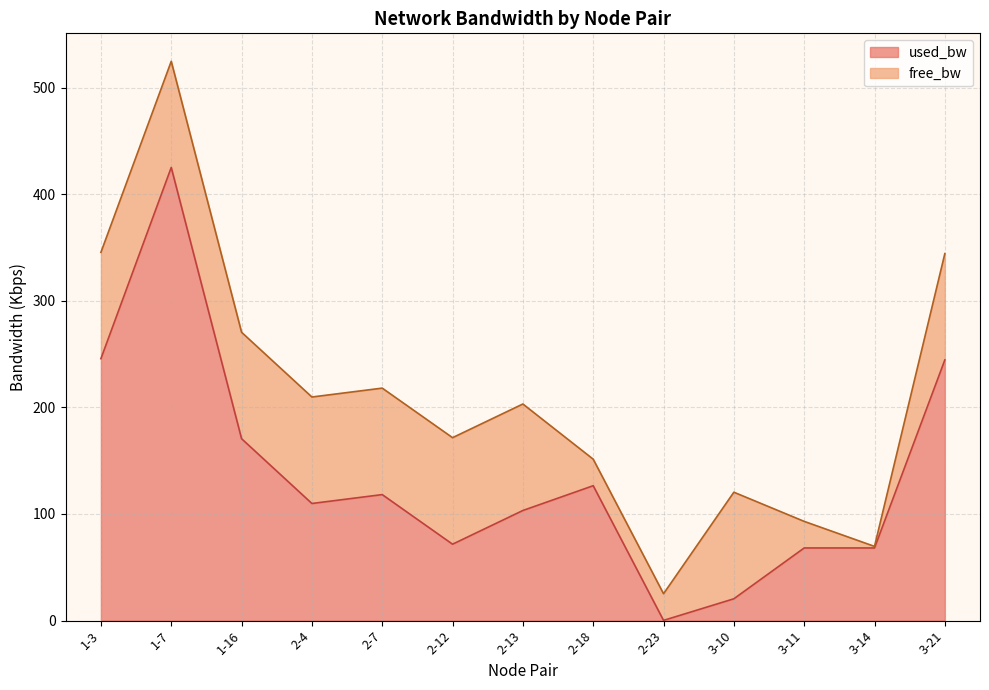

Which has a higher value, 1-16 or 3-14?

1-16